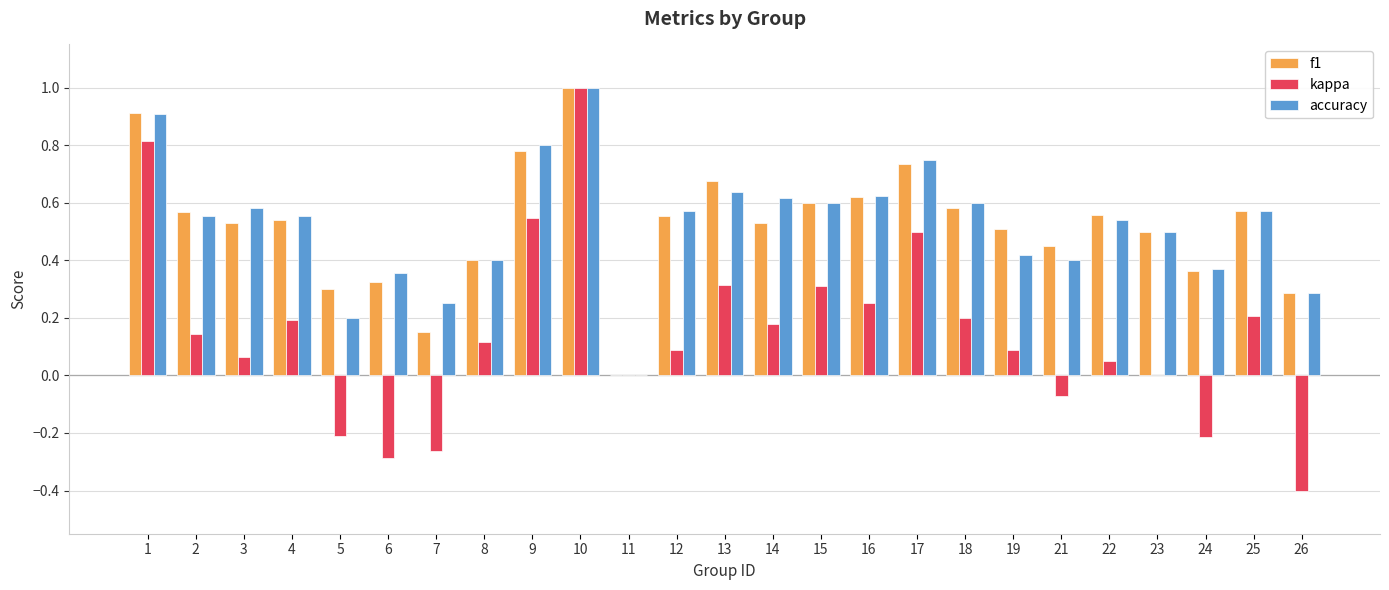

At which label is f1 closest to 0?

11